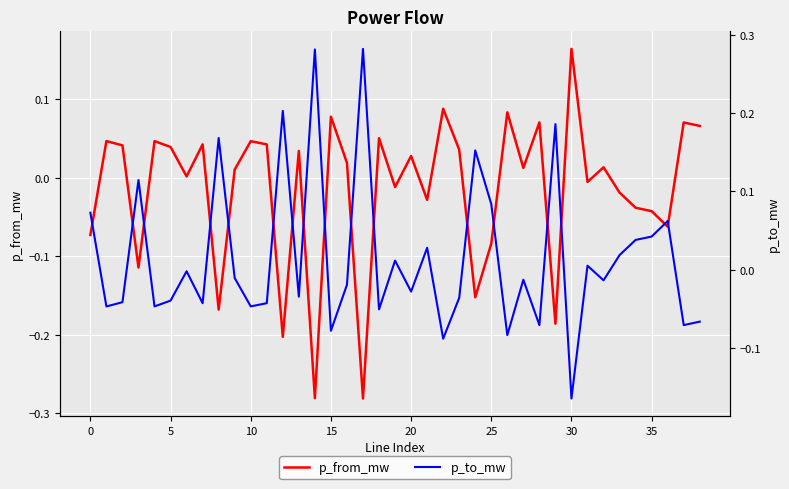

What is the difference between the second highest and minimum values in the p_from_mw series?

0.4